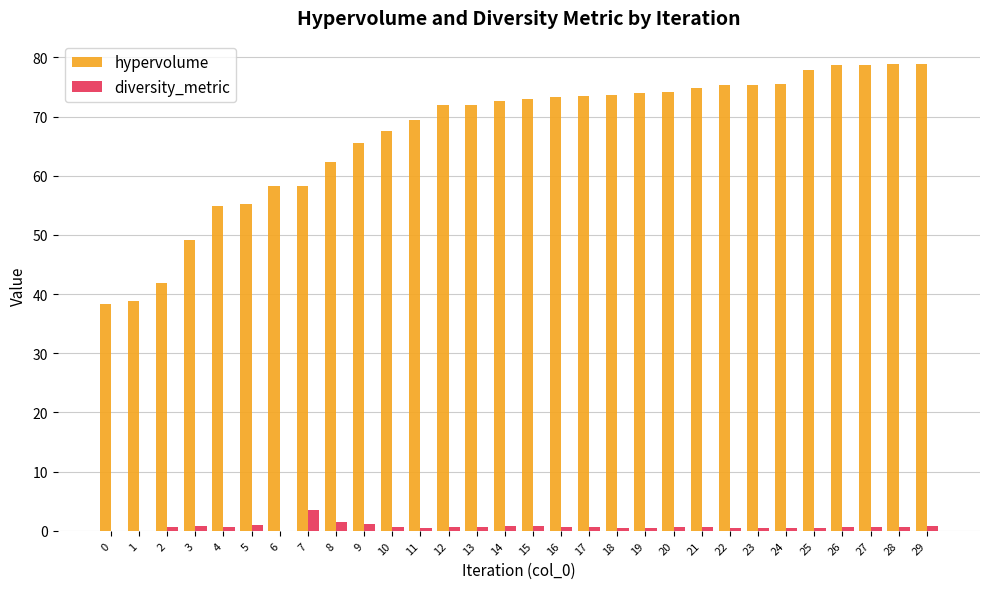

Which series has the largest total across all categories?

hypervolume